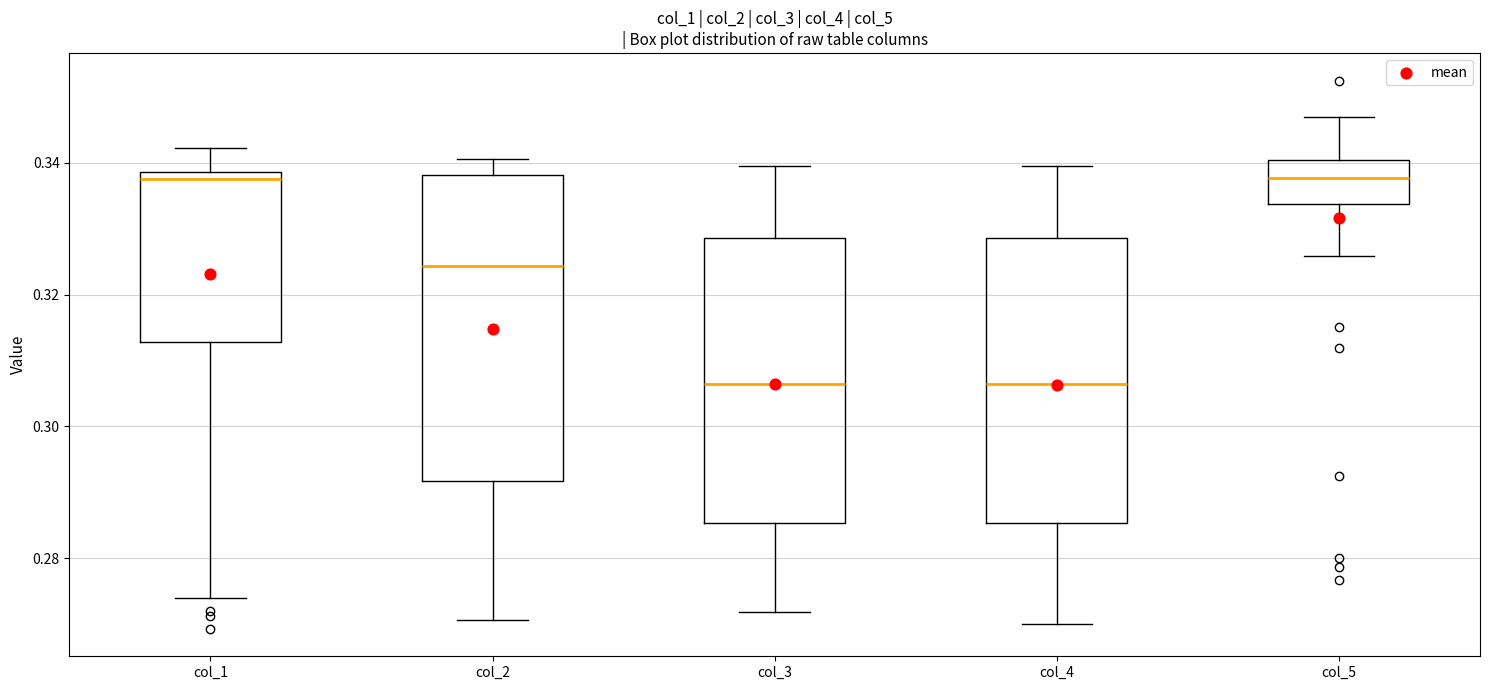

Reading left to right, transcribe this box plot: for each box, give where its median line is, the range the box spans, and where its two whiskers end, as read against the y-axis. The values are not printed on the chart, so give them approximately, as read against the axis.

col_1: median 0.338 (just below the box's upper edge), box 0.312 to 0.338, whiskers 0.274 to 0.342
col_2: median 0.324, box 0.292 to 0.338, whiskers 0.270 to 0.340
col_3: median 0.306, box 0.286 to 0.328, whiskers 0.272 to 0.340
col_4: median 0.306, box 0.286 to 0.328, whiskers 0.270 to 0.340
col_5: median 0.338, box 0.334 to 0.340, whiskers 0.326 to 0.346